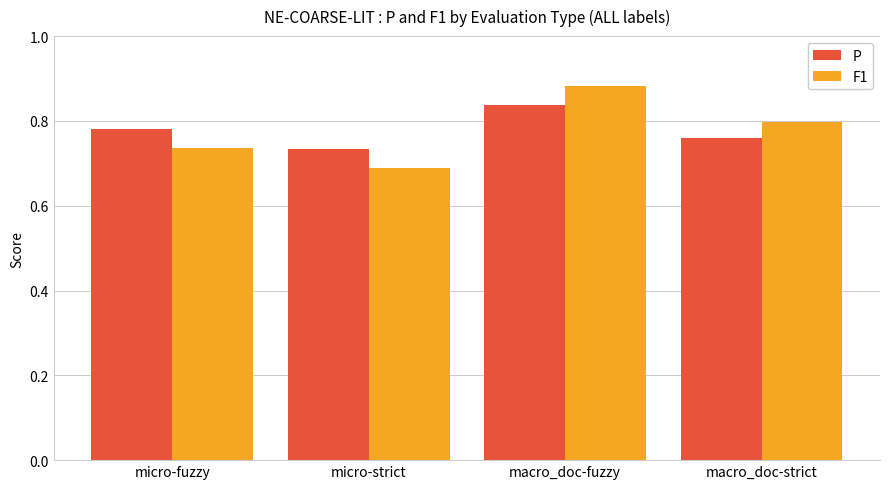

Count the F1 values in the range 0 to 1.

4